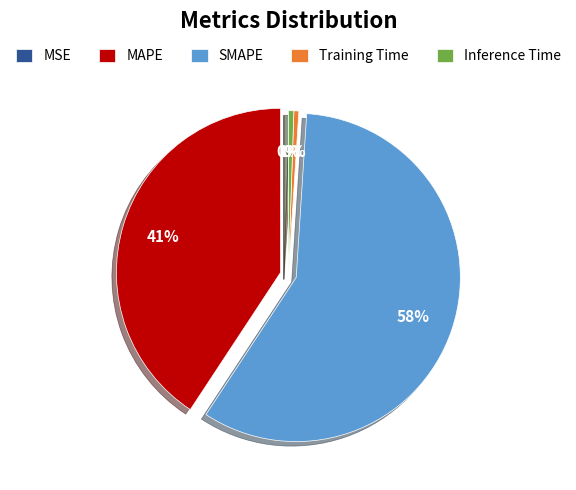

True or false: Inference Time accounts for 11% of the total.

False